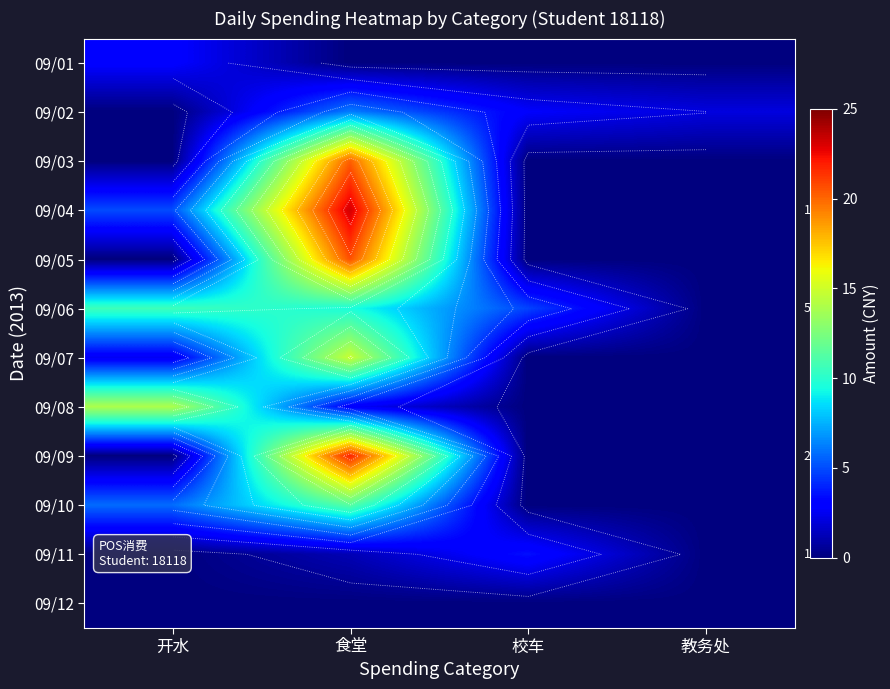

What is the maximum value shown in the chart?

23.2